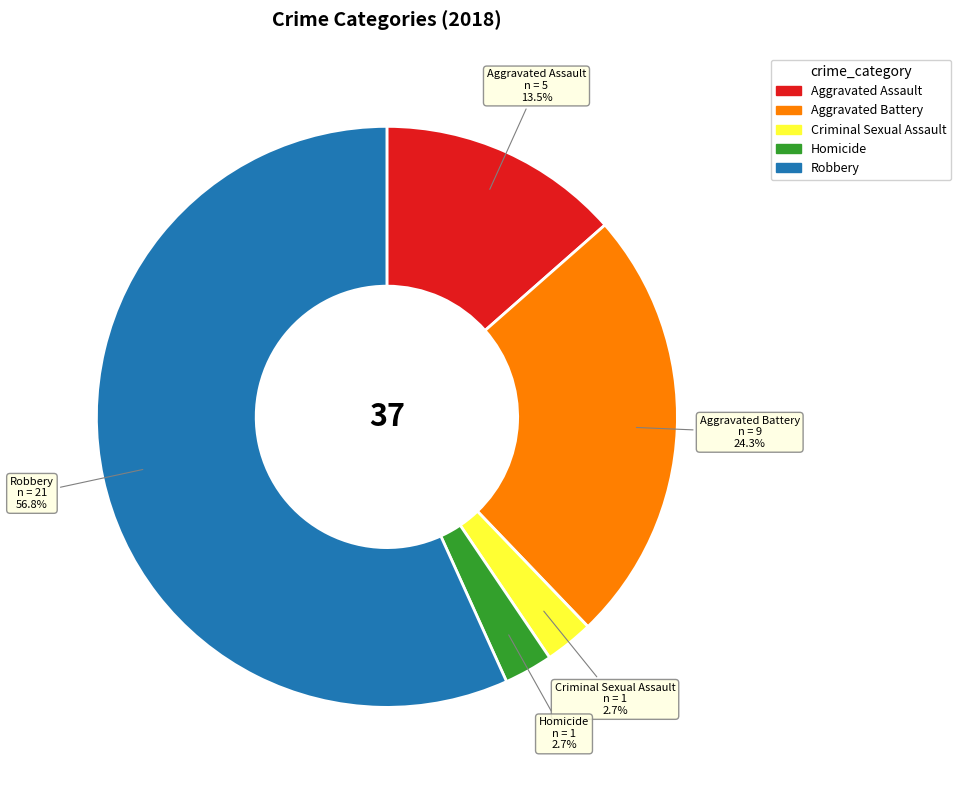

Is it true that Aggravated Assault is 7% of the pie?

False